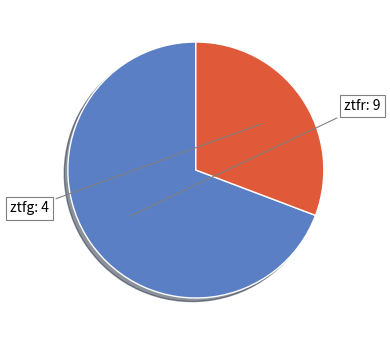

Is there a majority slice in this chart?

Yes